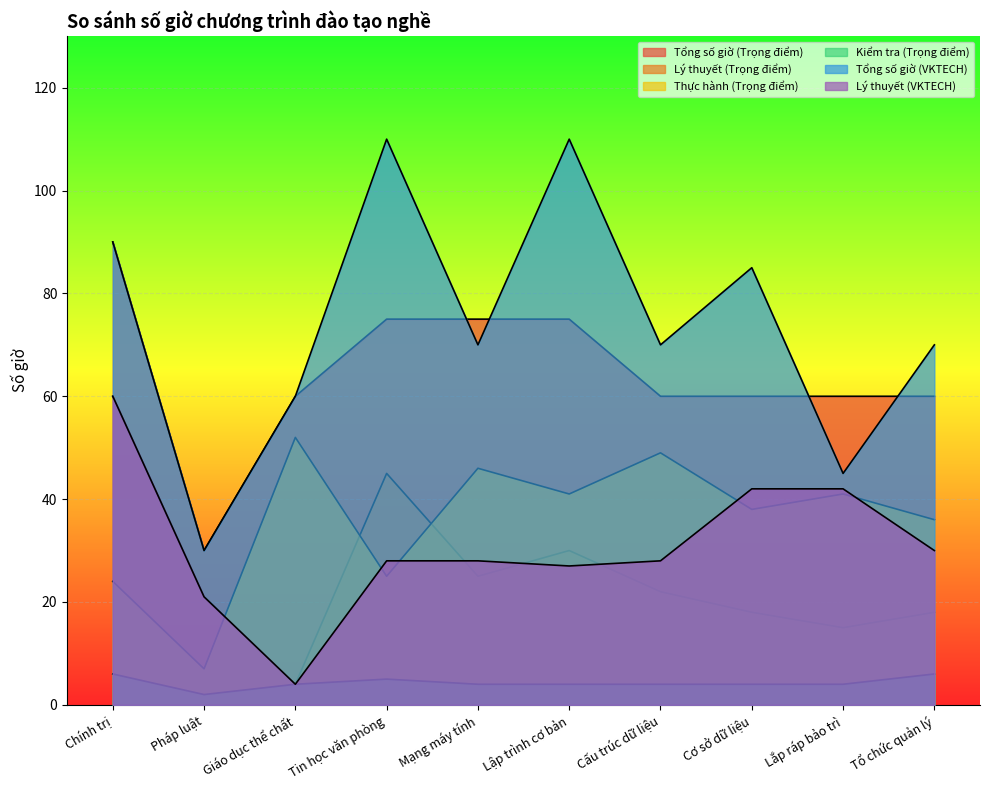

What is the difference between the Tổng số giờ (Trọng điểm) values at Tổ chức quản lý and Mạng máy tính?

15